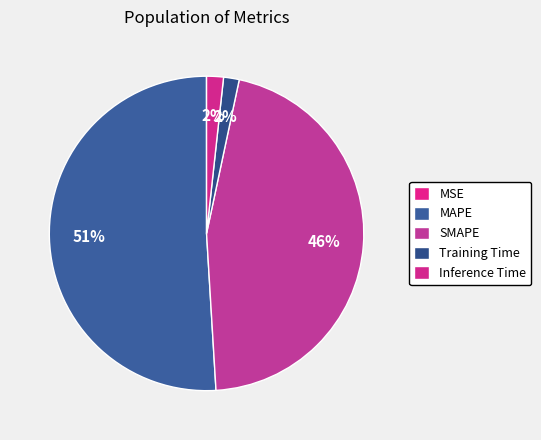

Rank the categories by value from highest to lowest.

MAPE, SMAPE, Inference Time, Training Time, MSE